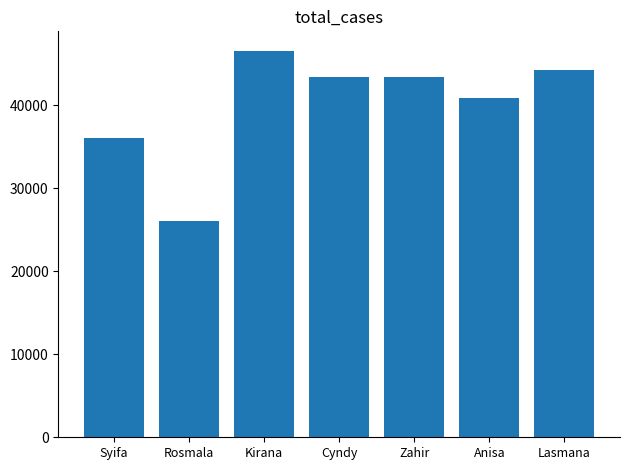

Are the bars grouped side by side (vs. stacked)?

No